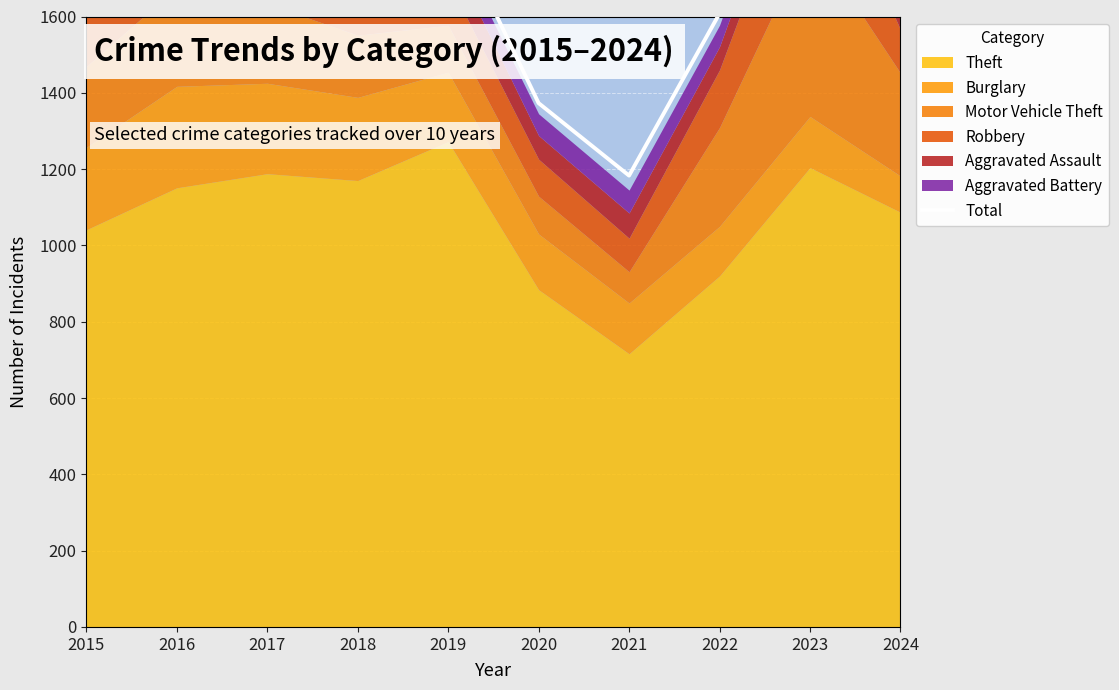

Does the chart display data point markers on the line(s)?

No